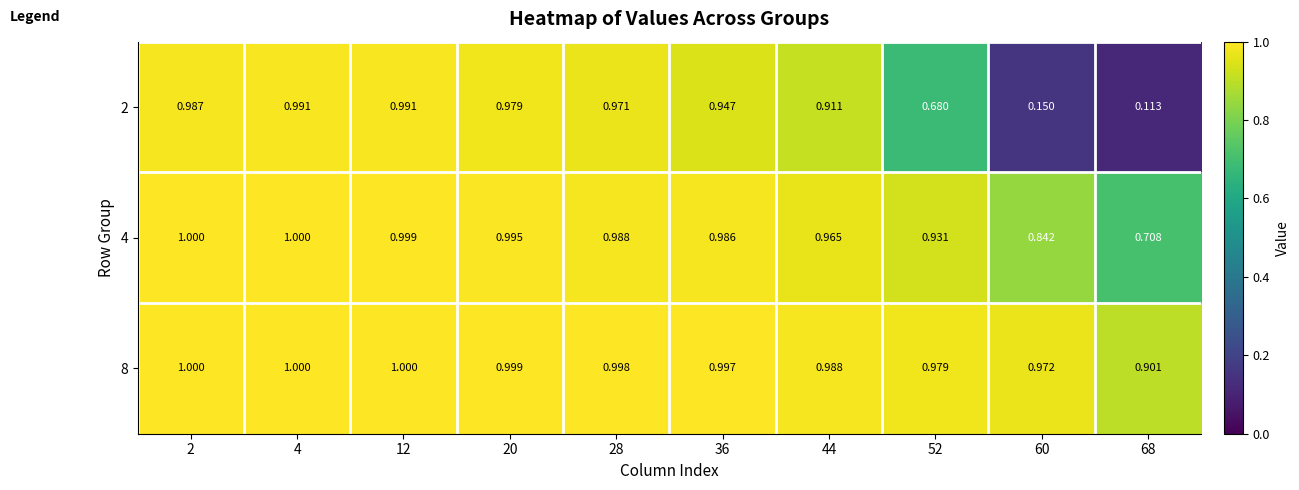

Between 2 and 4, which series saw the biggest shift?

2